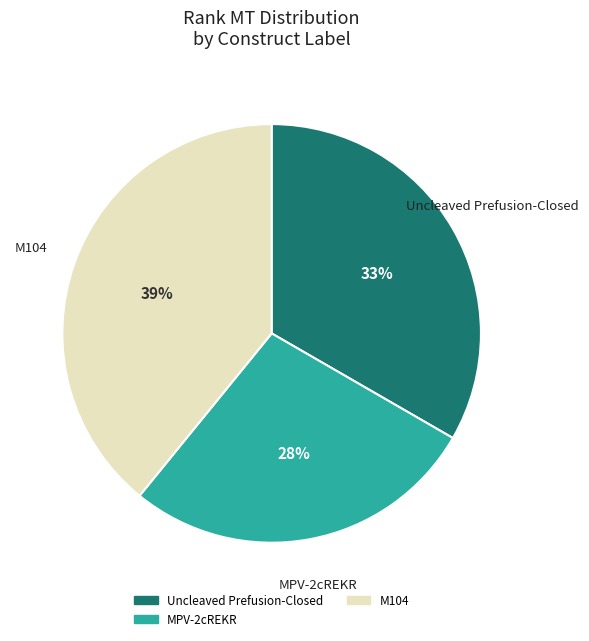

To the nearest percent, what is the average slice percentage?

33%